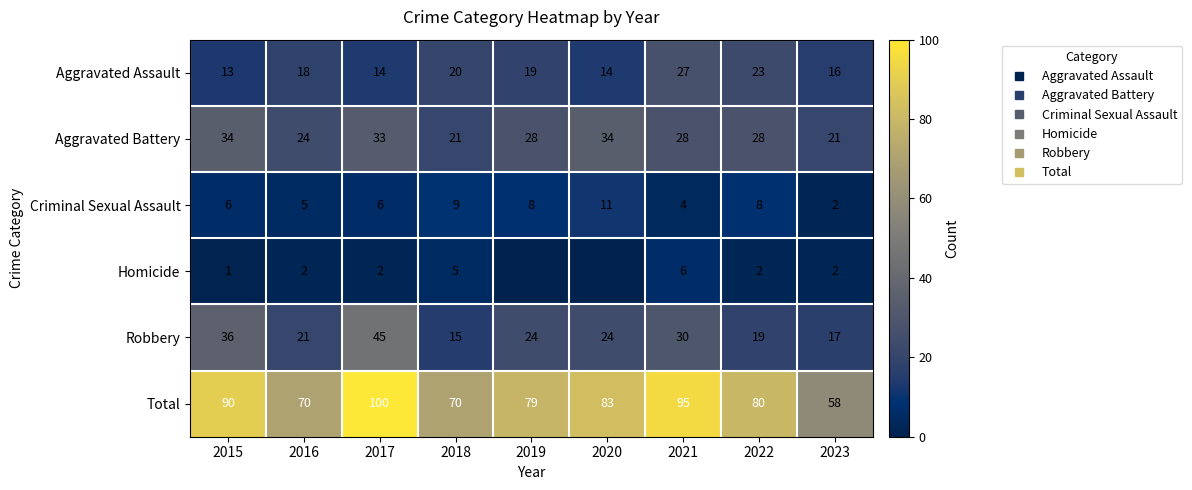

What is the difference between the second highest and minimum values in the Robbery series?

21